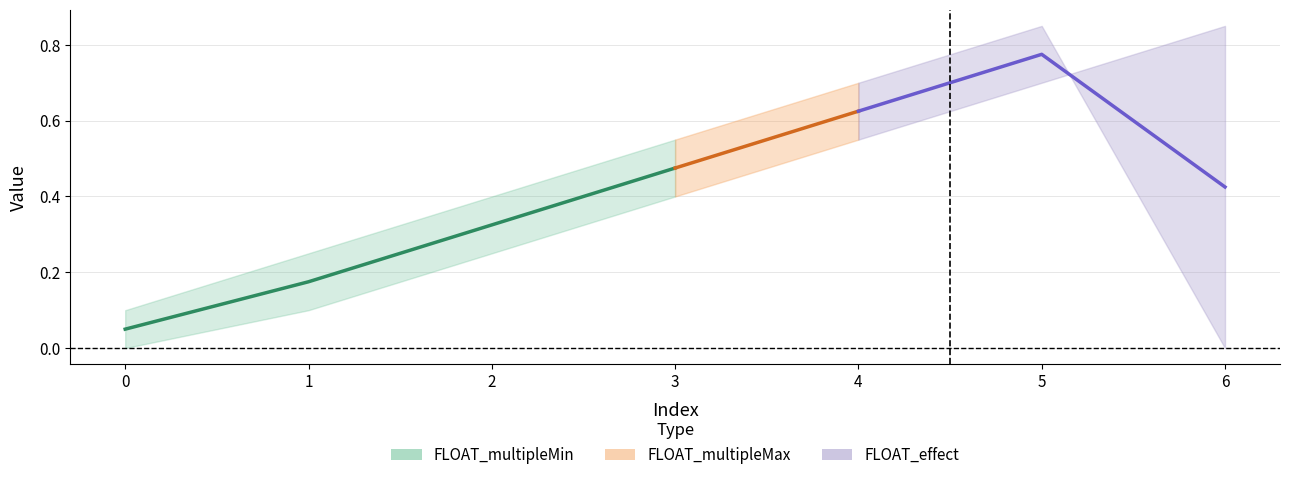

Between 1 and 4, which is larger?

4